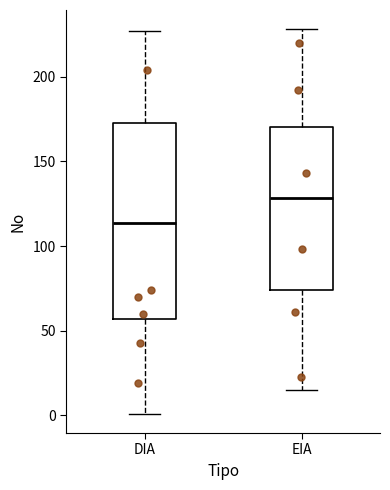

Which box is the tallest, from its lower edge to its upper edge?

DIA